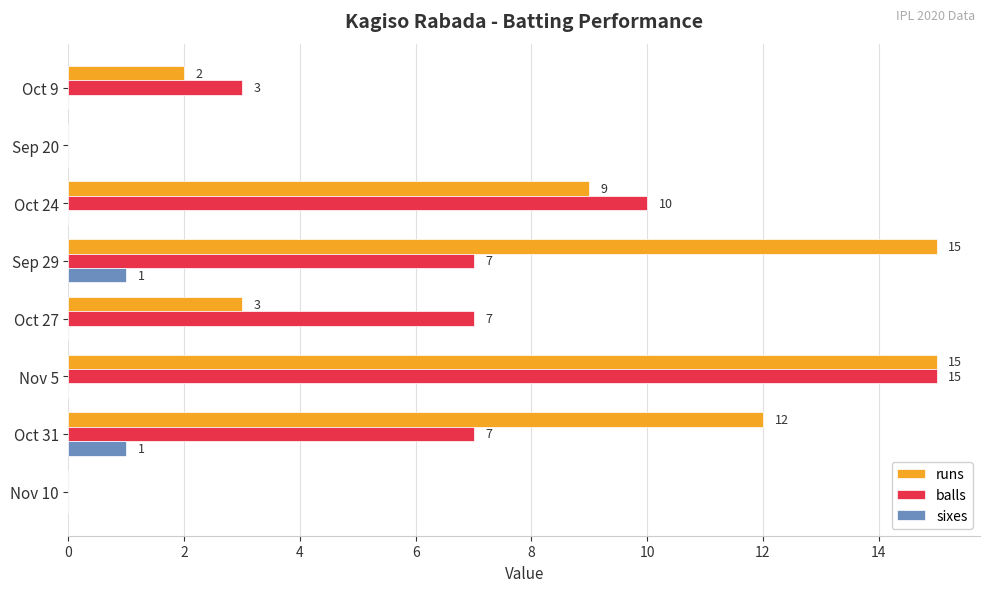

Count the balls values in the range 3 to 10.

5